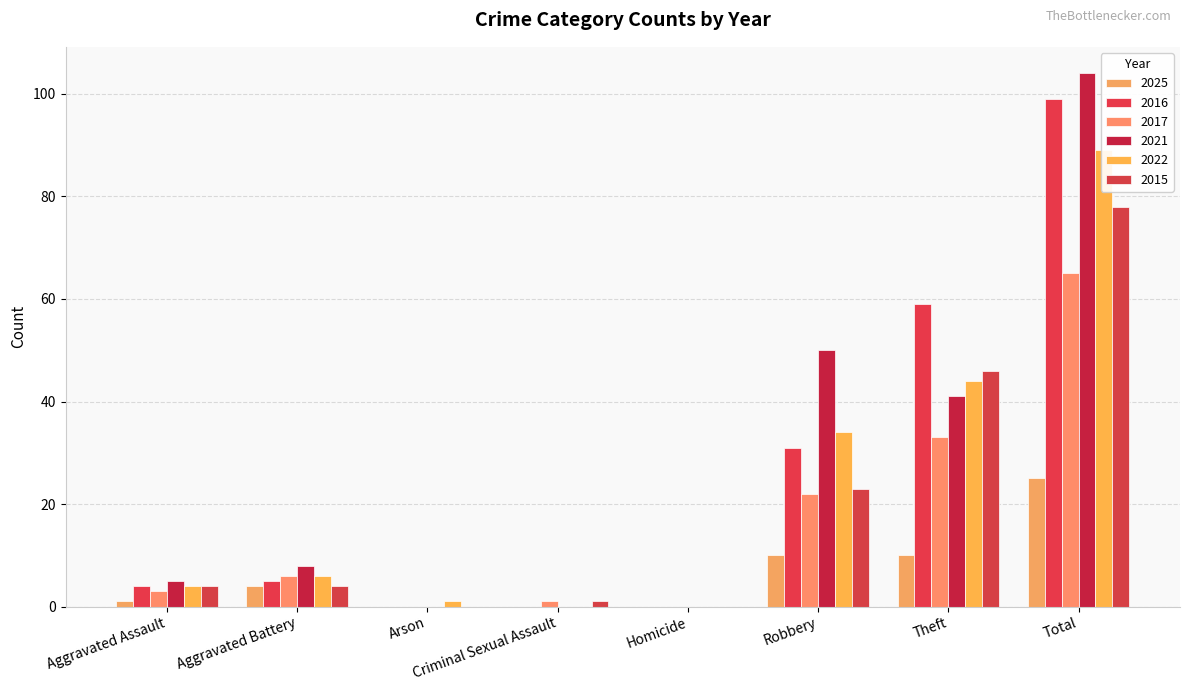

Is it true that 2022 equals 44 at Theft?

True